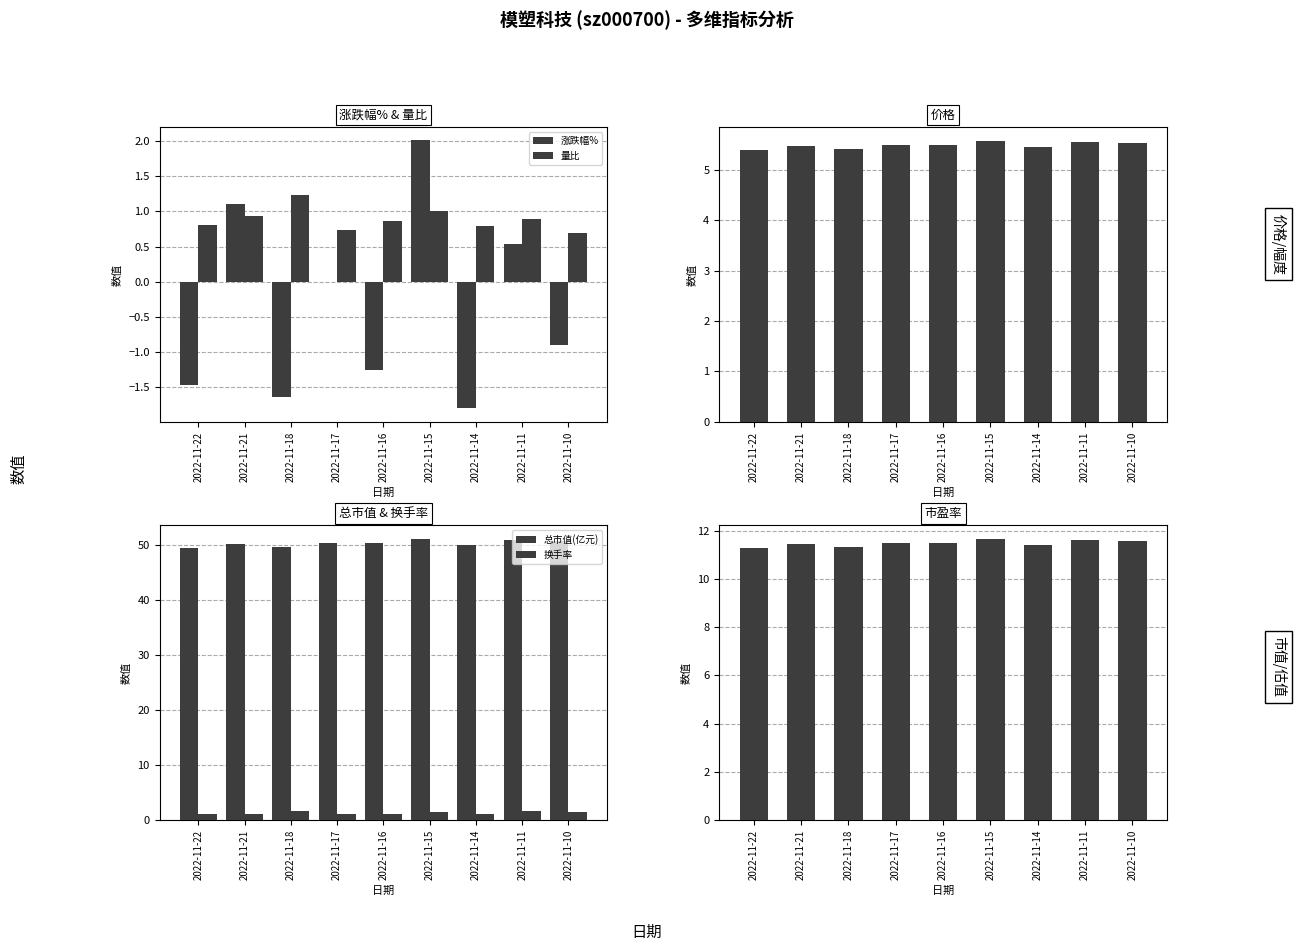

Count the number of categories in the chart.

9